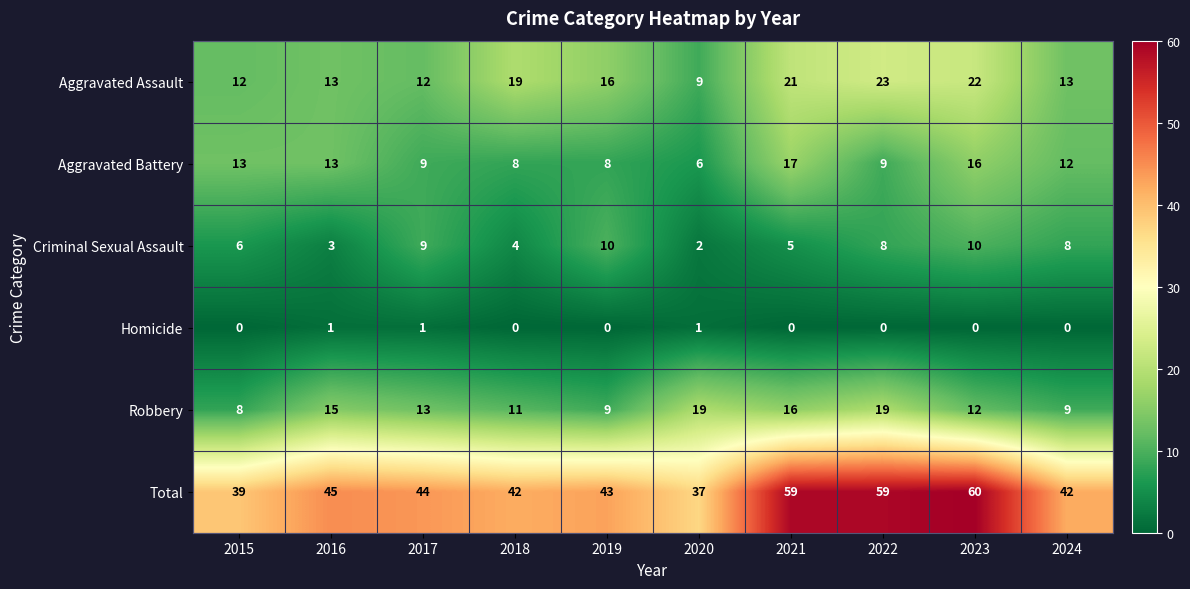

What is the sum of the Robbery values at 2022 and 2020?

38